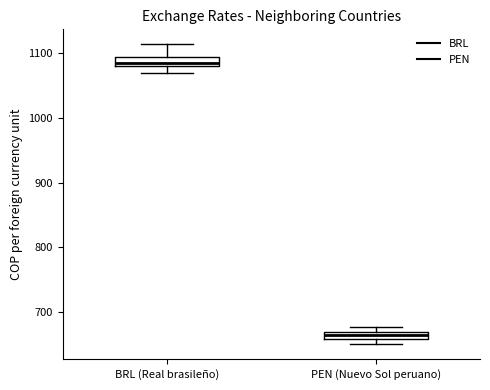

Which box's median line is the lowest?

PEN (Nuevo Sol peruano)